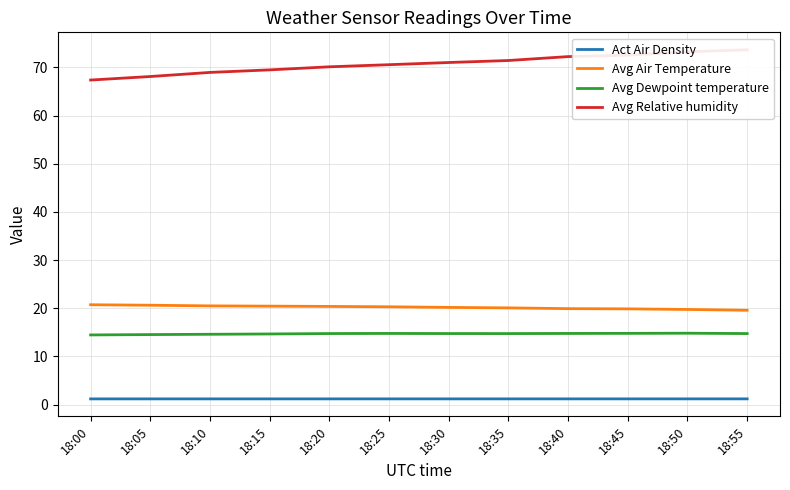

At which label is Avg Dewpoint temperature closest to 14?

18:00